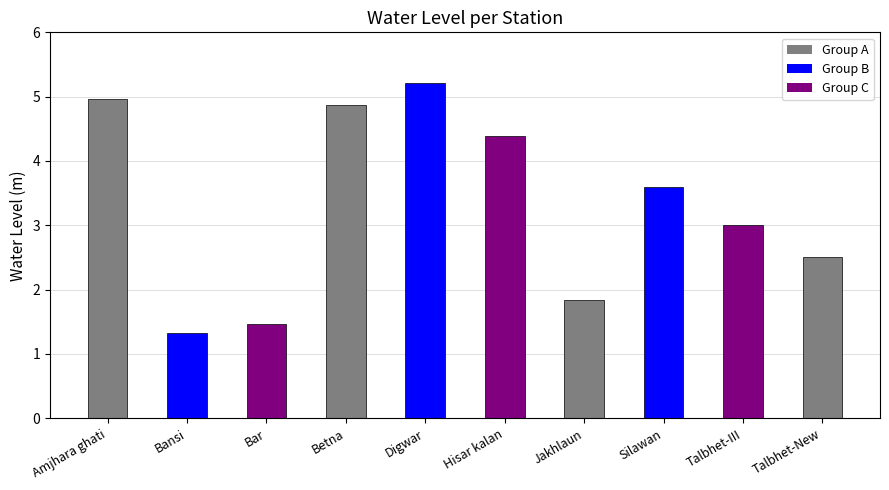

What is the approximate value at Bar?

1.5